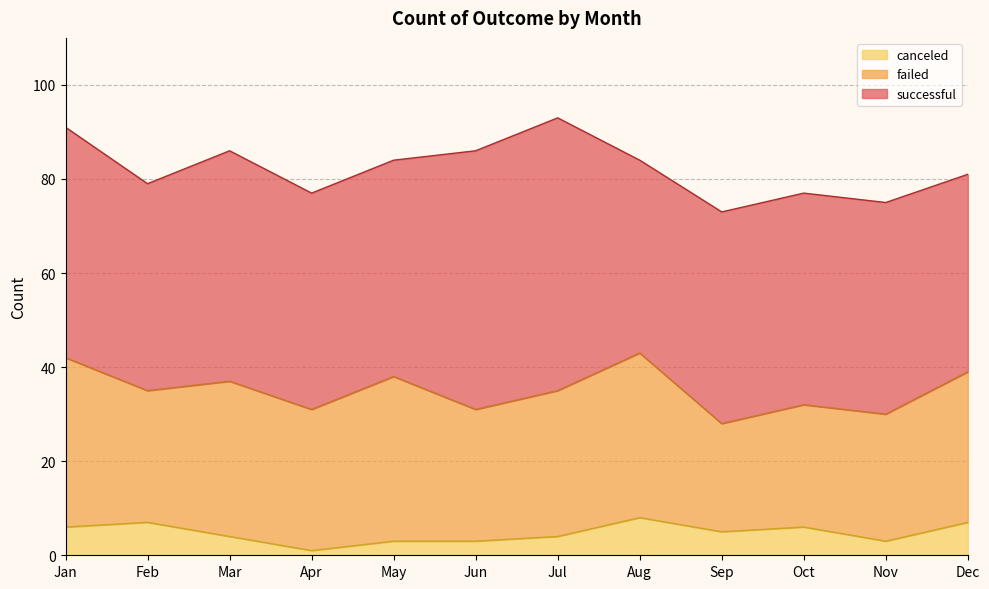

What is the average value of the canceled series?

5